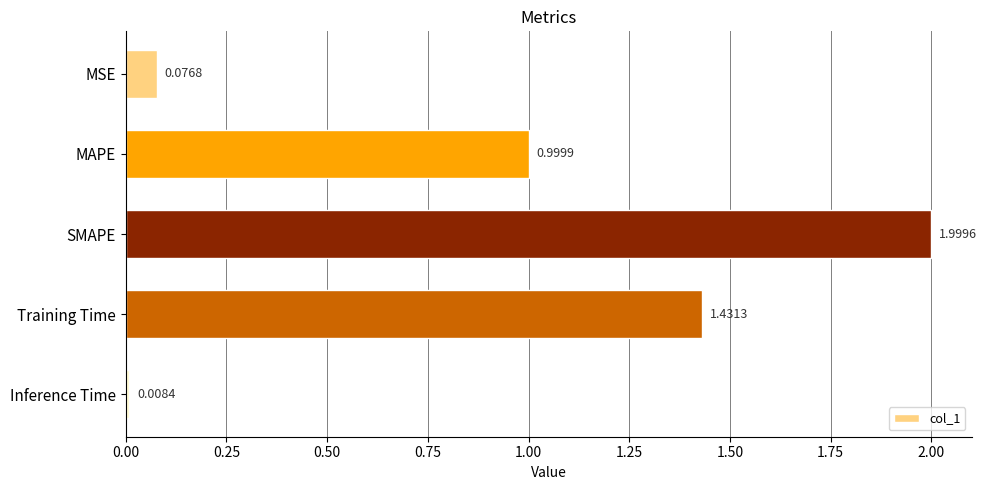

Which has a higher value, Training Time or MSE?

Training Time